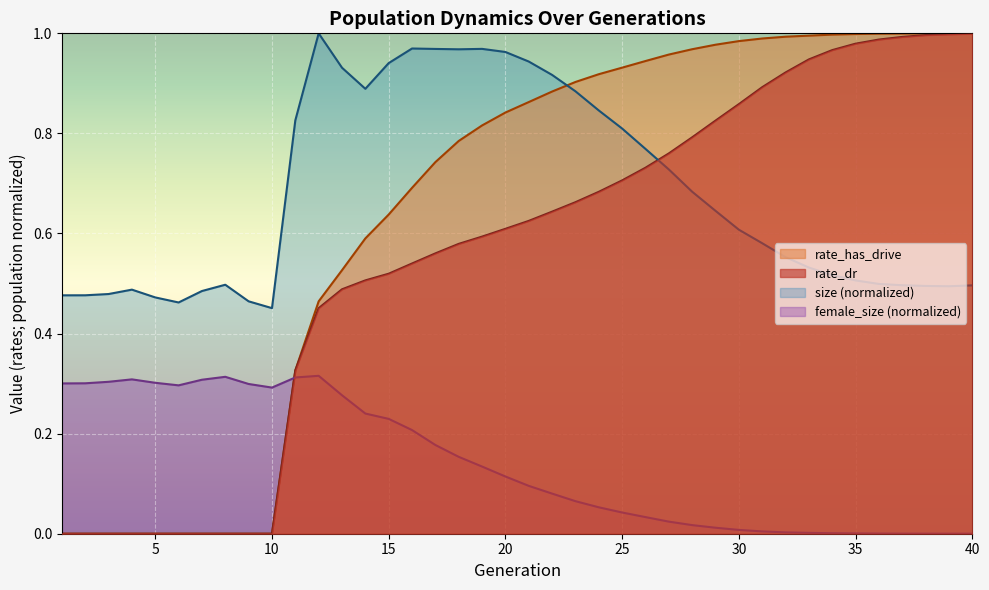

Reading left to right, transcribe all the data shown in this chart.

size: 1=0.5	2=0.5	3=0.5	4=0.5	5=0.5	6=0.5	7=0.5	8=0.5	9=0.5	10=0.5	11=0.8	12=1.0	13=0.9	14=0.9	15=0.9	16=1.0	17=1.0	18=1.0	19=1.0	20=1.0	21=0.9	22=0.9	23=0.9	24=0.8	25=0.8	26=0.8	27=0.7	28=0.7	29=0.6	30=0.6	31=0.6	32=0.6	33=0.5	34=0.5	35=0.5	36=0.5	37=0.5	38=0.5	39=0.5	40=0.5
female_size: 1=0.3	2=0.3	3=0.3	4=0.3	5=0.3	6=0.3	7=0.3	8=0.3	9=0.3	10=0.3	11=0.3	12=0.3	13=0.3	14=0.2	15=0.2	16=0.2	17=0.2	18=0.2	19=0.1	20=0.1	21=0.1	22=0.1	23=0.1	24=0.1	25=0.0	26=0.0	27=0.0	28=0.0	29=0.0	30=0.0	31=0.0	32=0.0	33=0.0	34=0.0	35=0.0	36=0.0	37=0.0	38=0.0	39=0.0	40=0.0
rate_dr: 1=0.0	2=0.0	3=0.0	4=0.0	5=0.0	6=0.0	7=0.0	8=0.0	9=0.0	10=0.0	11=0.3	12=0.5	13=0.5	14=0.5	15=0.5	16=0.5	17=0.6	18=0.6	19=0.6	20=0.6	21=0.6	22=0.6	23=0.7	24=0.7	25=0.7	26=0.7	27=0.8	28=0.8	29=0.8	30=0.9	31=0.9	32=0.9	33=0.9	34=1.0	35=1.0	36=1.0	37=1.0	38=1.0	39=1.0	40=1.0
rate_has_drive: 1=0.0	2=0.0	3=0.0	4=0.0	5=0.0	6=0.0	7=0.0	8=0.0	9=0.0	10=0.0	11=0.3	12=0.5	13=0.5	14=0.6	15=0.6	16=0.7	17=0.7	18=0.8	19=0.8	20=0.8	21=0.9	22=0.9	23=0.9	24=0.9	25=0.9	26=0.9	27=1.0	28=1.0	29=1.0	30=1.0	31=1.0	32=1.0	33=1.0	34=1.0	35=1.0	36=1.0	37=1.0	38=1.0	39=1.0	40=1.0